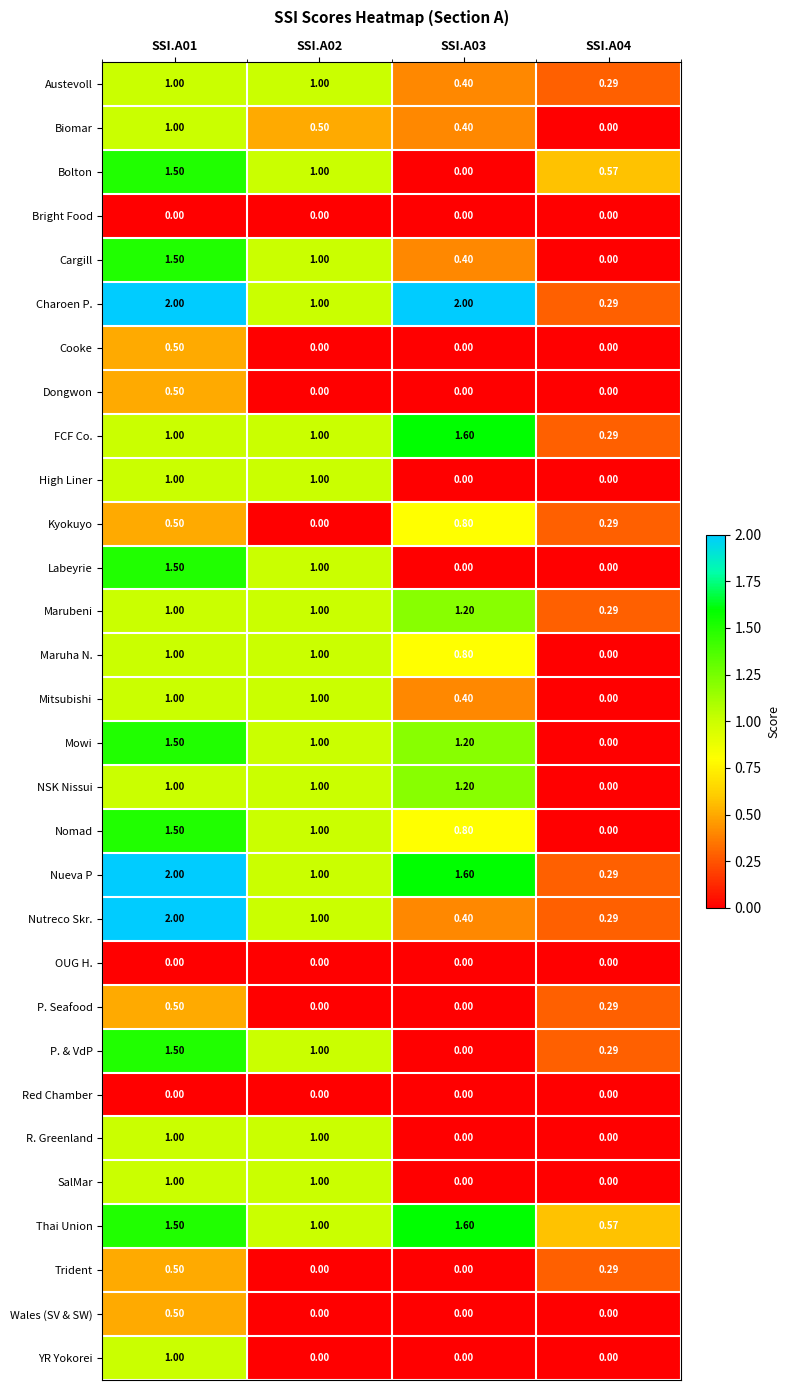

What is the total value across all series at SSI.A01?

30.5